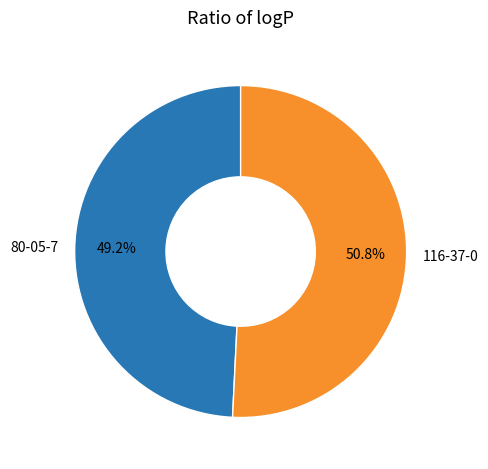

Which has a higher value, 116-37-0 or 80-05-7?

116-37-0